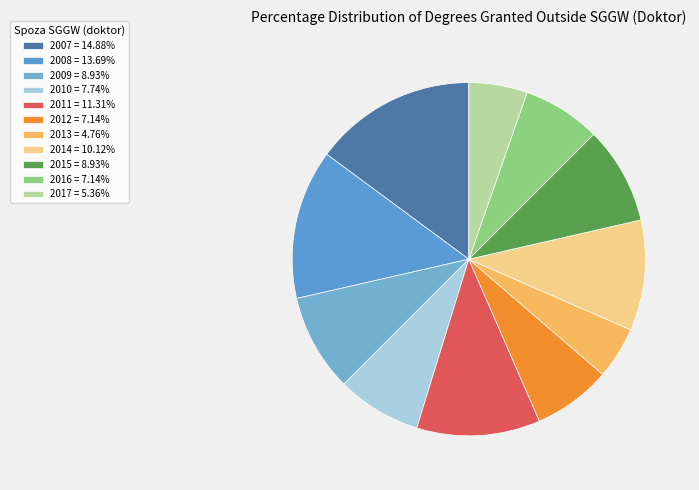

How many slices are in this pie chart?

11